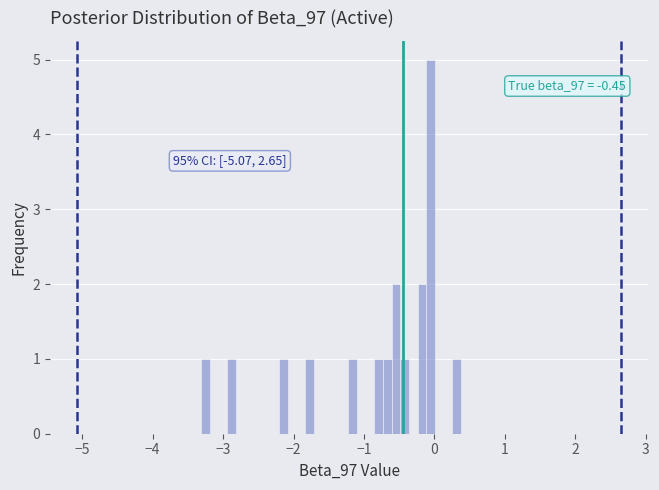

Around what value on the x-axis is the tallest bar? Give the approximate position of its centre, as read against the axis.

-0.1